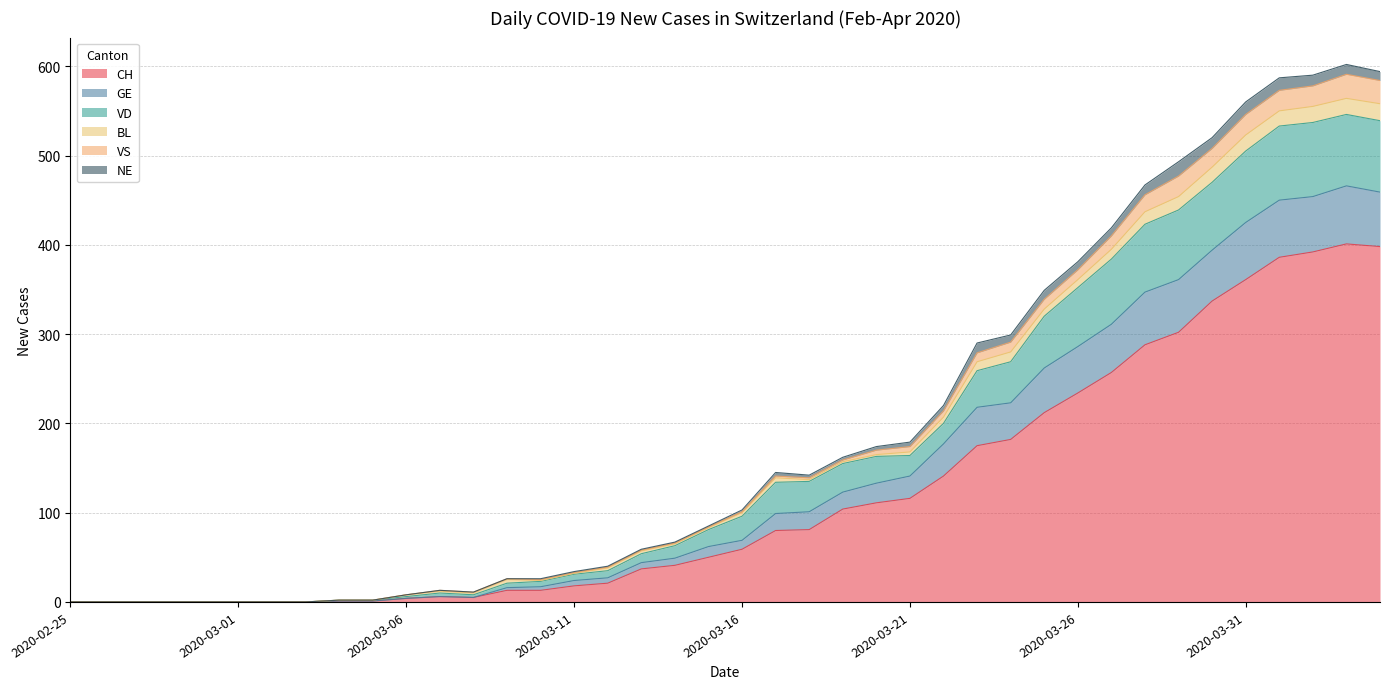

True or false: VS and CH intersect in this chart.

False